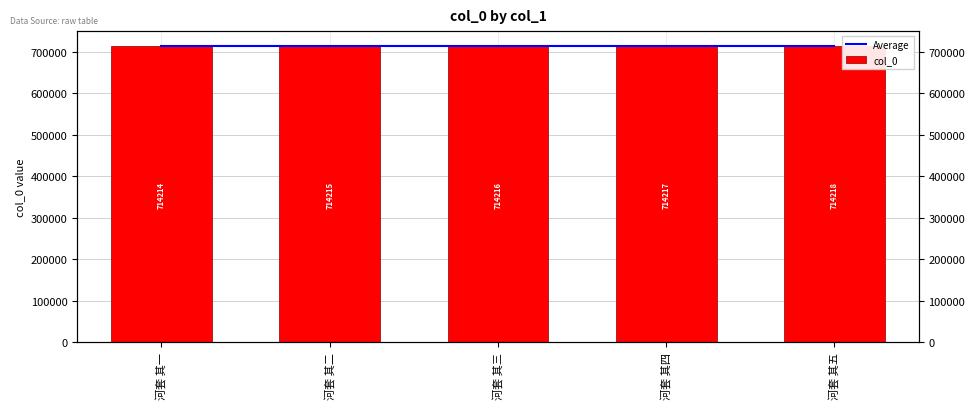

Where is Average nearest to the value 714216?

河套 其一